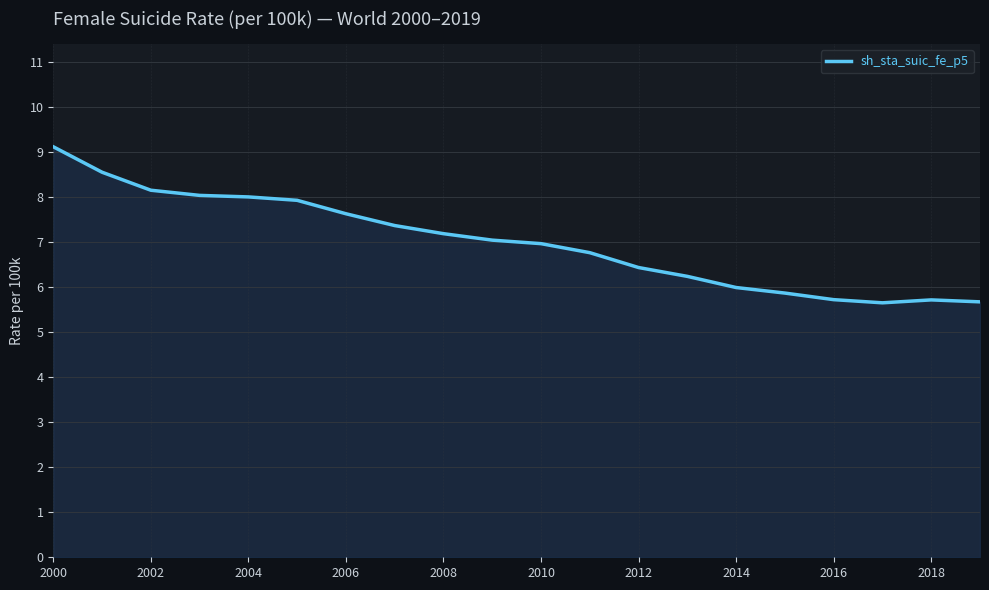

What is the difference between the maximum and minimum values?

3.5